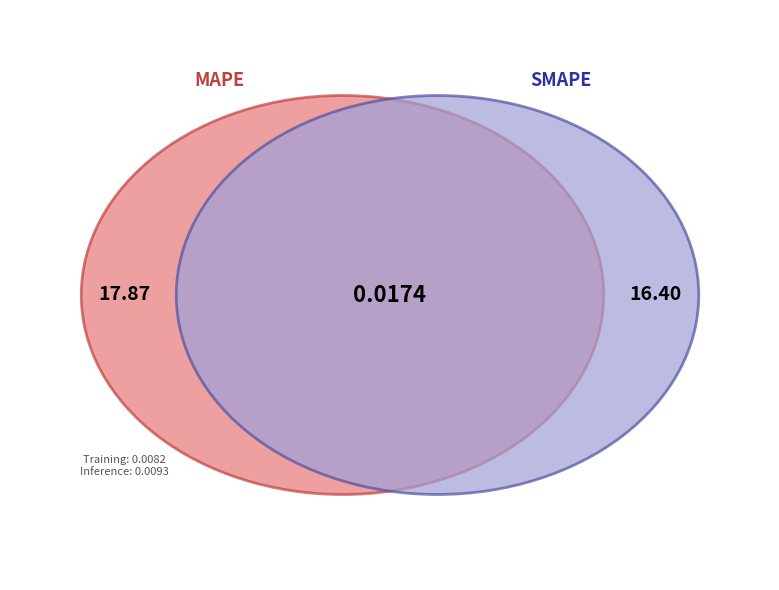

To the nearest percent, what is the combined percentage of SMAPE and Inference Time?

48%